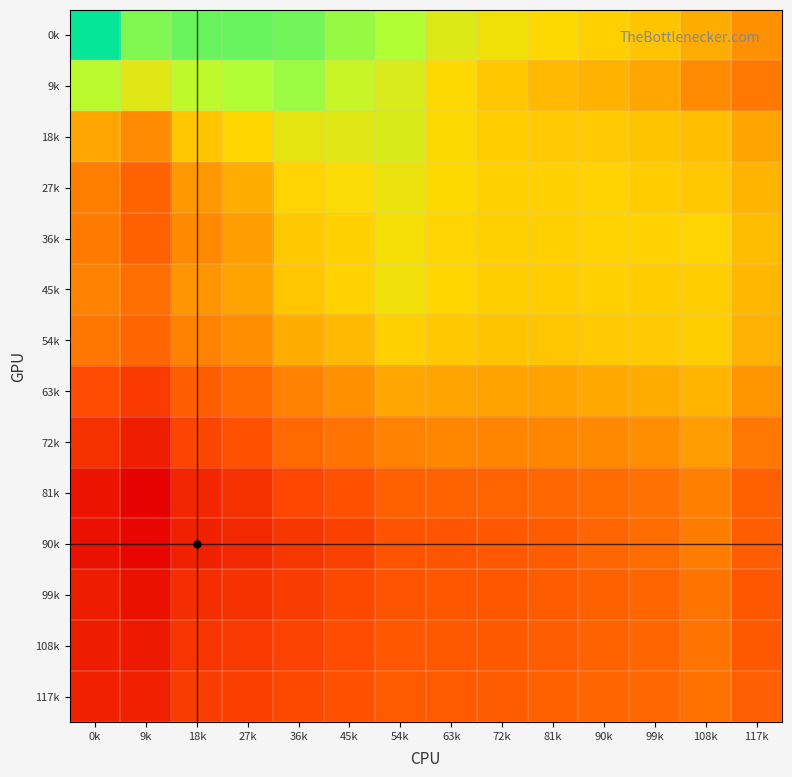

At which category is the sum across all series the highest?

54k